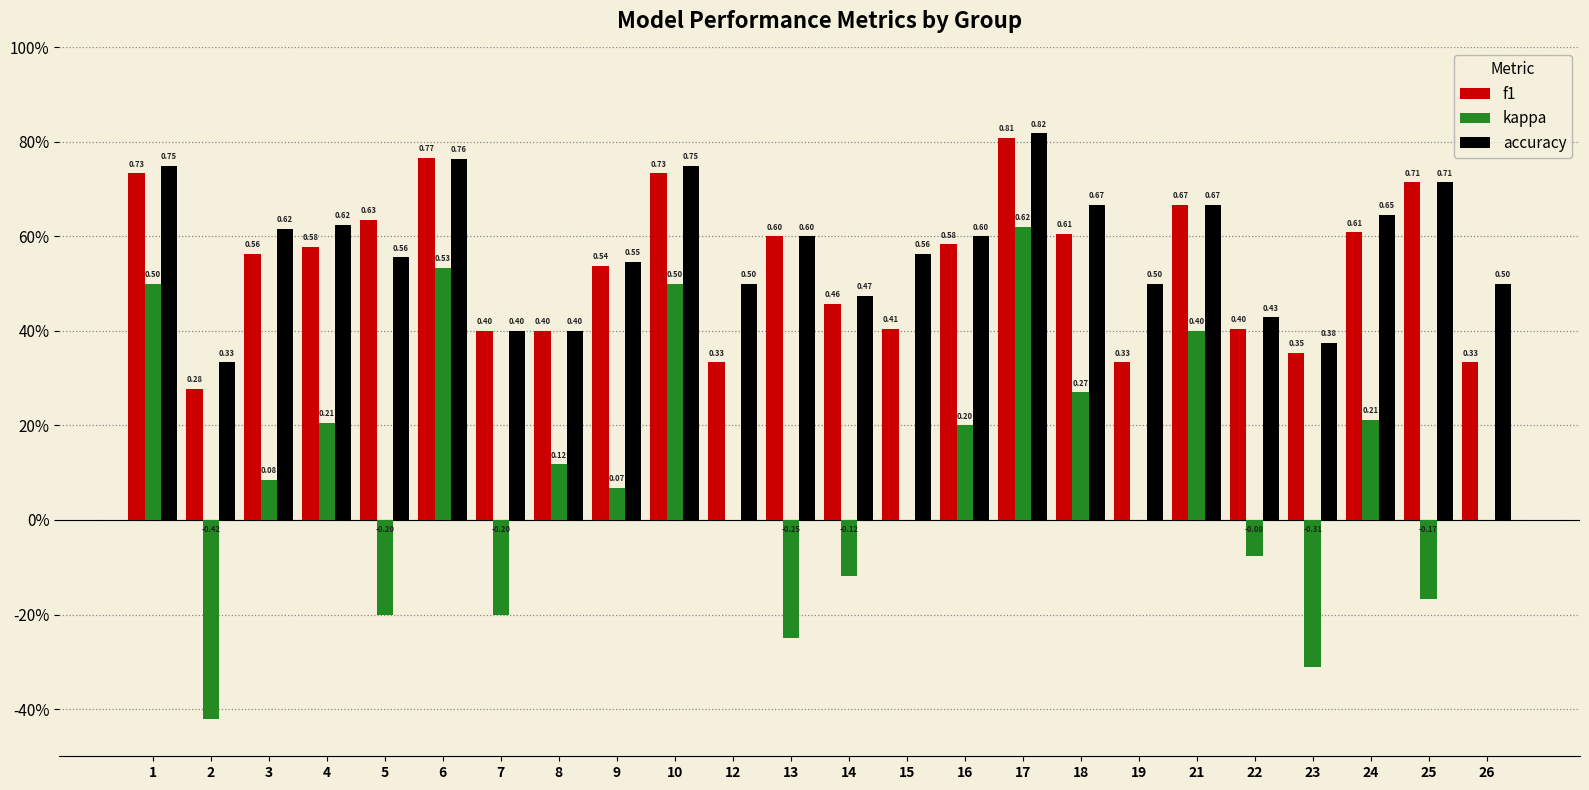

Are the bars grouped side by side (vs. stacked)?

Yes